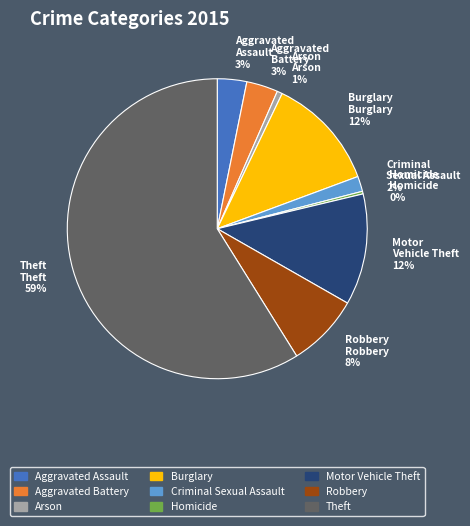

To the nearest percent, what is the difference between the largest and smallest slice percentages?

59%